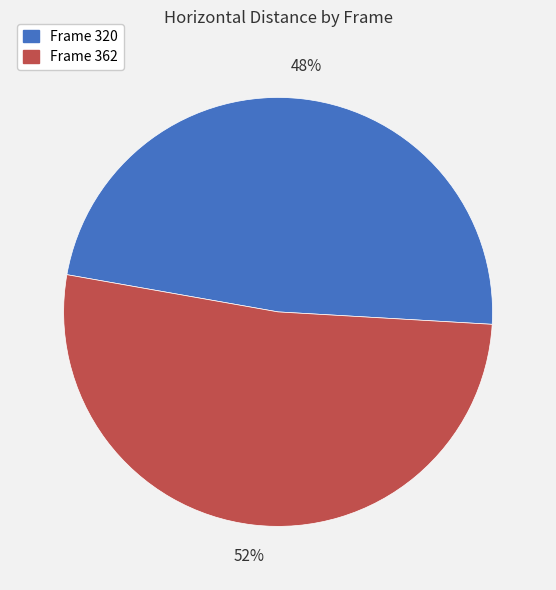

How many slices are in this pie chart?

2